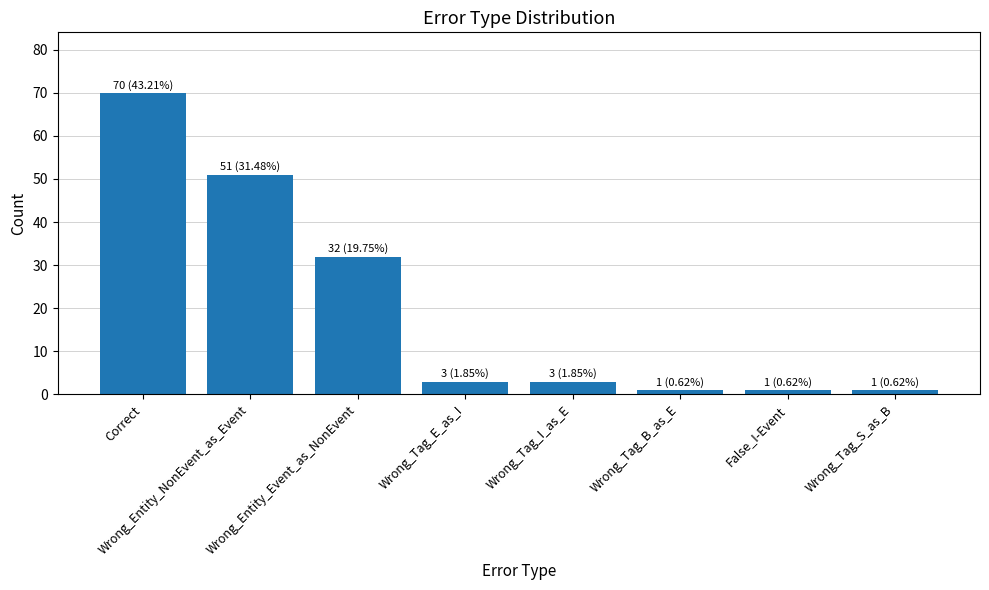

Is it true that the value at Wrong_Entity_Event_as_NonEvent is 17?

False